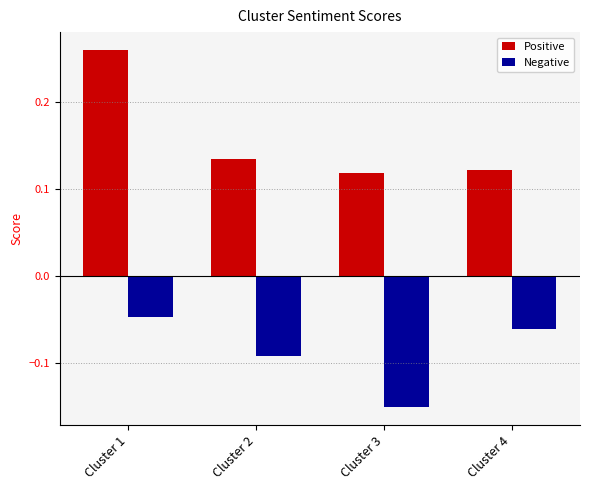

Which series has the largest range (max minus min)?

Positive